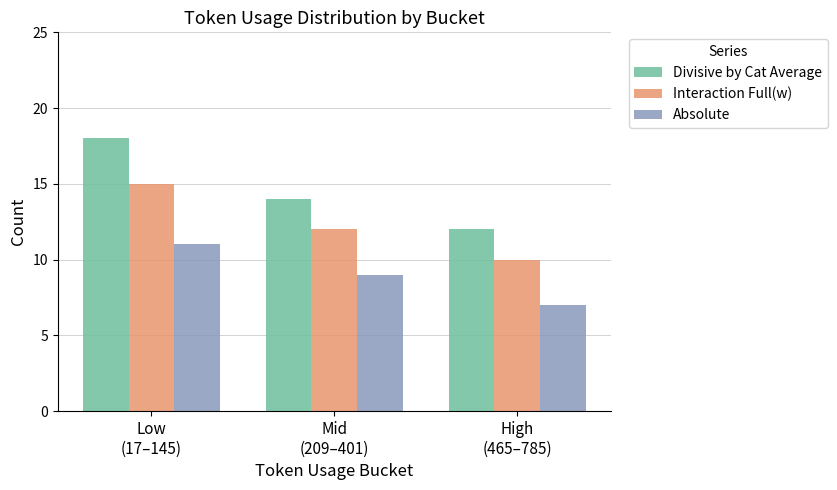

Reading left to right, transcribe all the data shown in this chart.

Divisive by Cat Average: 18	14	12
Interaction Full(w): 15	12	10
Absolute: 11	9	7